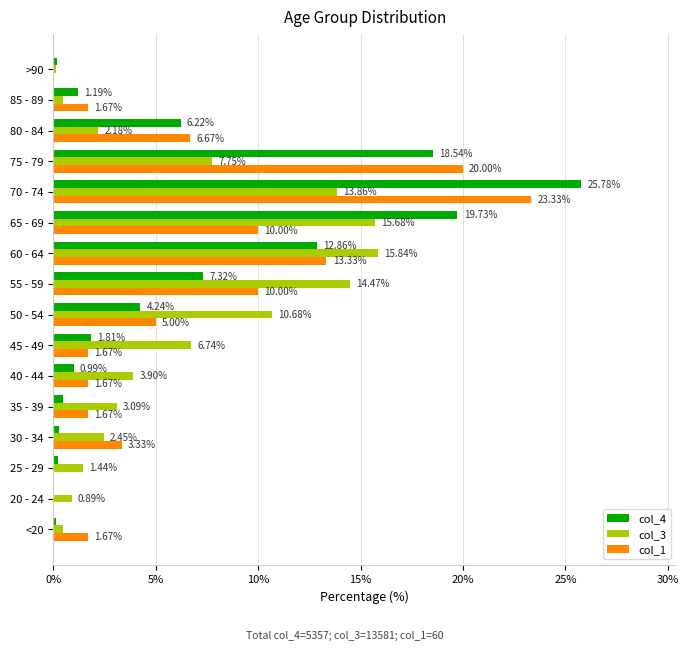

At which category is the sum across all series the highest?

70 - 74